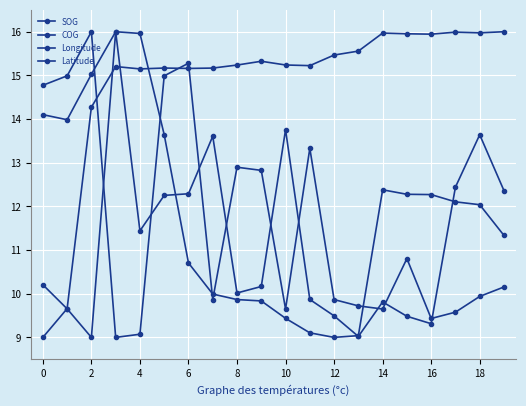

How many lines are shown in the chart?

4